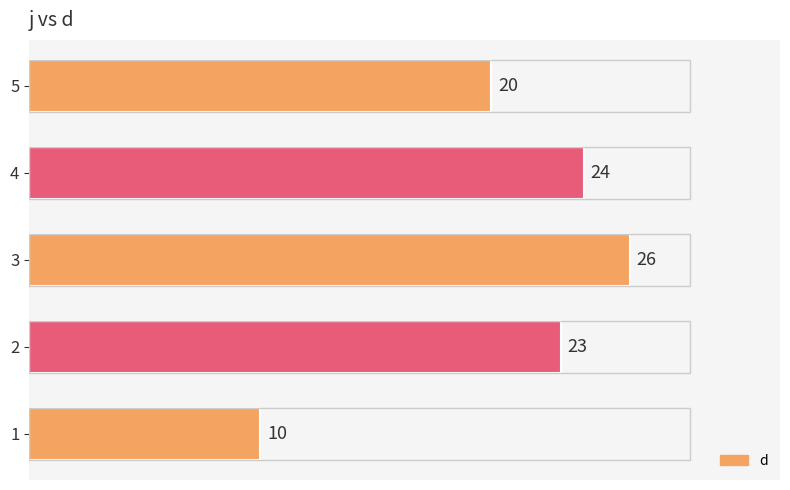

Reading top to bottom, list all the values displayed in this chart.

20	24	26	23	10